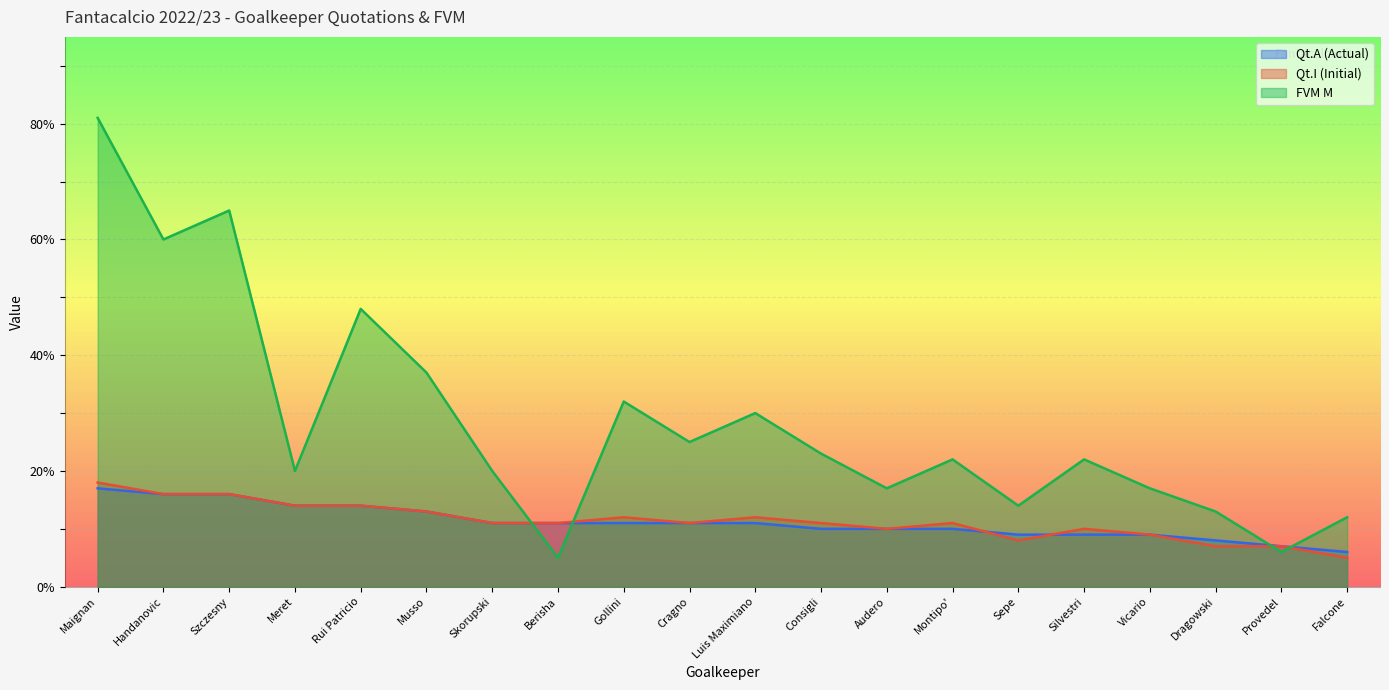

List the series in order of their peak value, lowest first.

Qt.A (Actual), Qt.I (Initial), FVM M